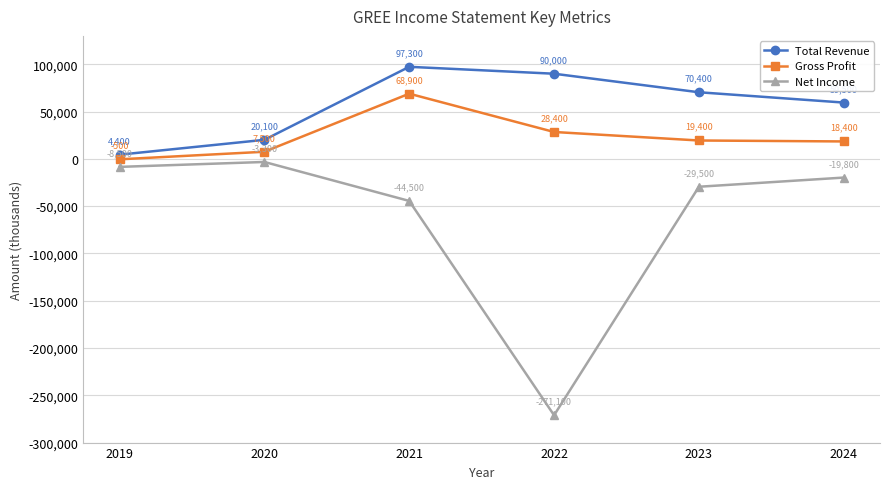

What is the spread (max minus min) of values at 2020?

23400